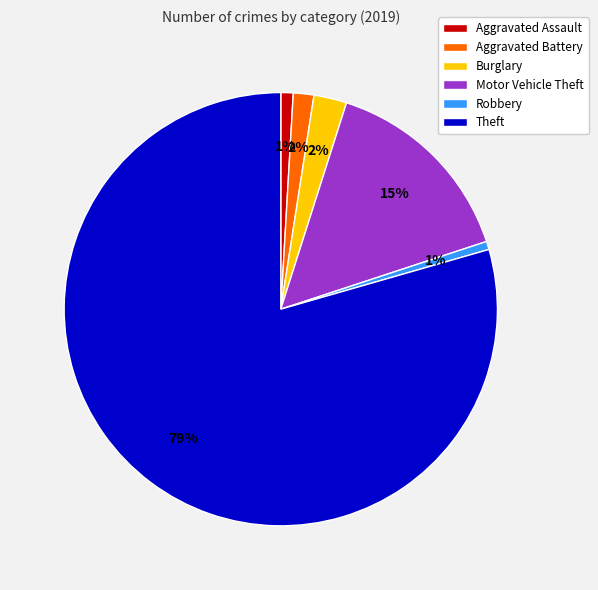

To the nearest percent, what portion does Robbery represent?

1%